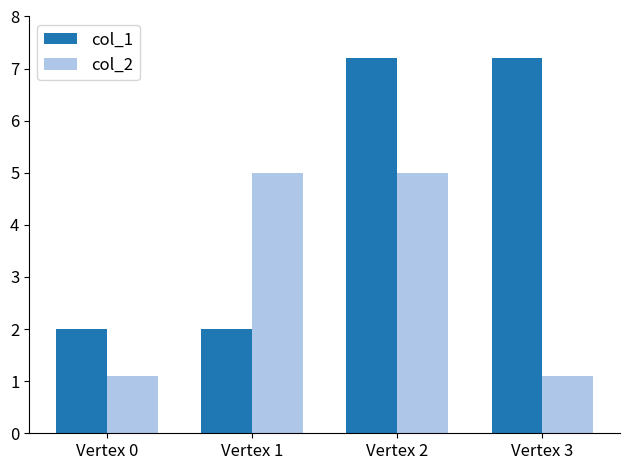

How many bars are there in each group?

2